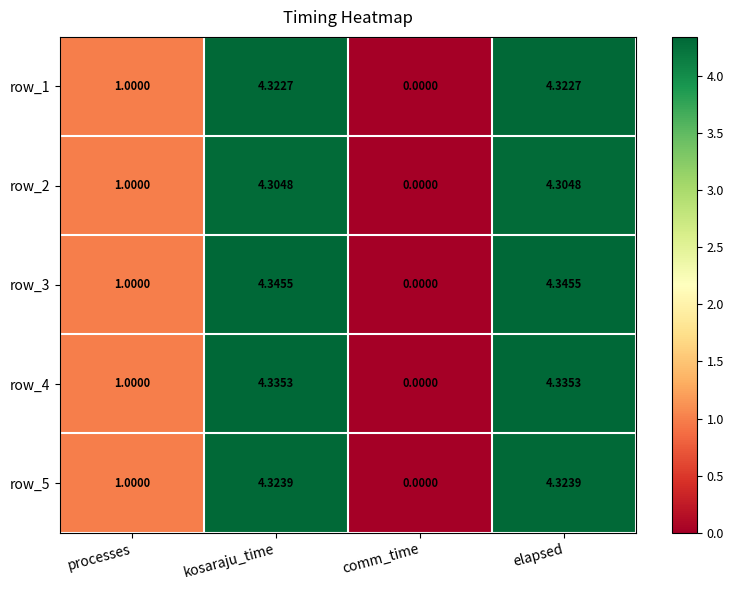

Which series changed the most between comm_time and elapsed?

row_3